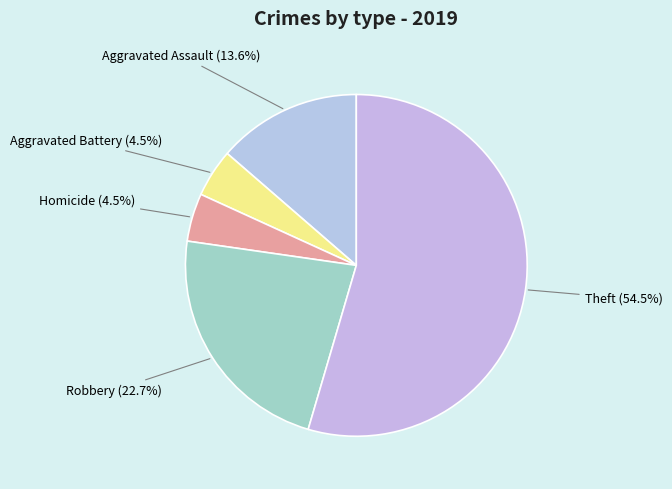

What percentage do Theft and Homicide together represent?

59.1%